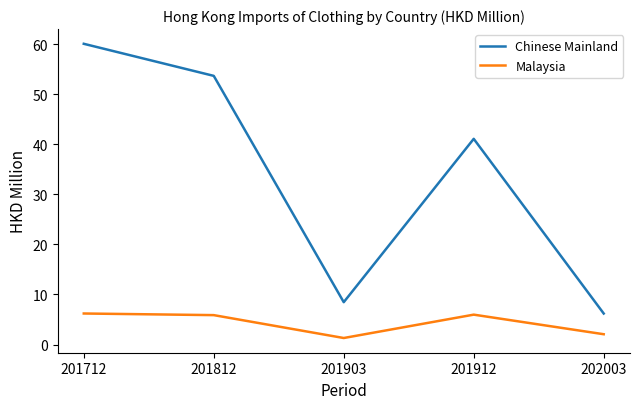

At which label does Chinese Mainland first exceed 41?

201712